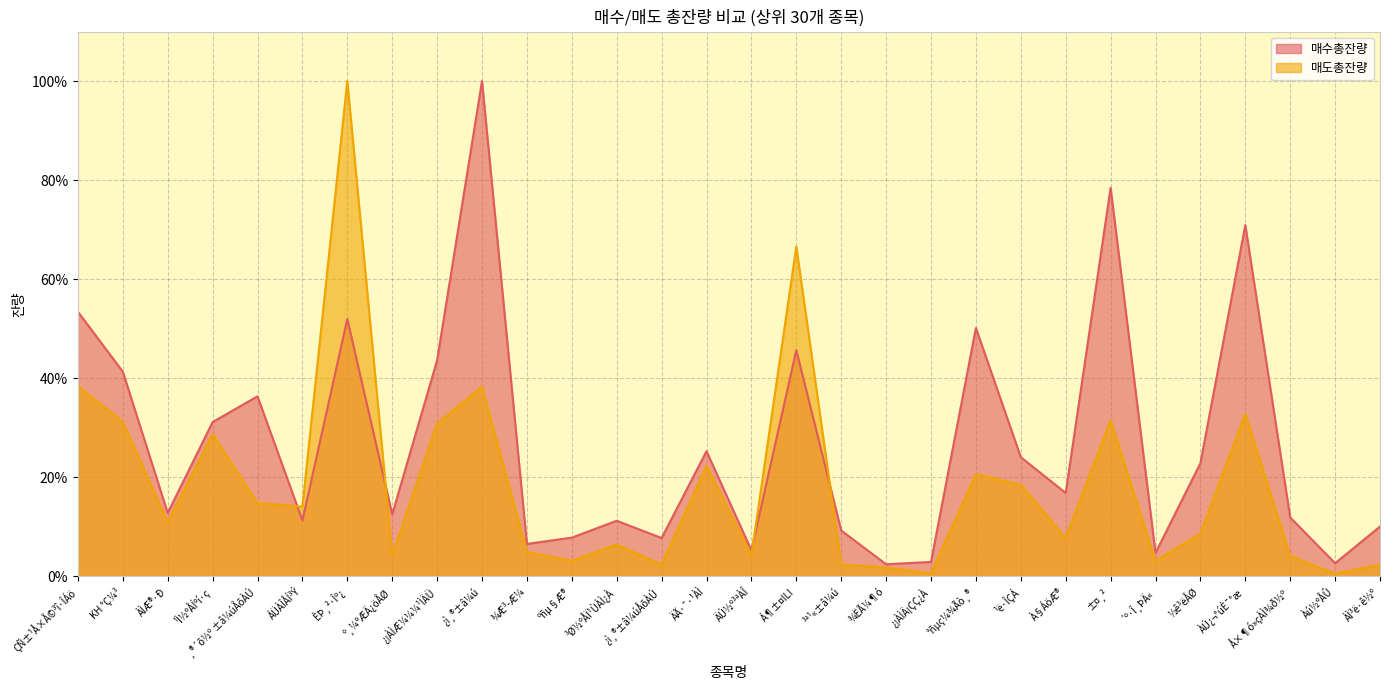

What is the lowest value of the 매수총잔량 series?

2.5